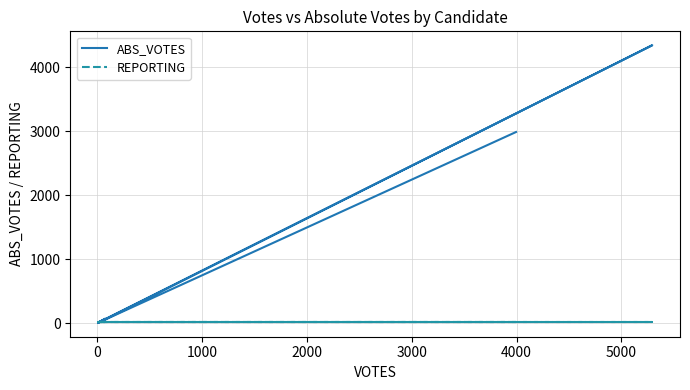

What is the sum of the REPORTING values at 4000 and 2000?

38